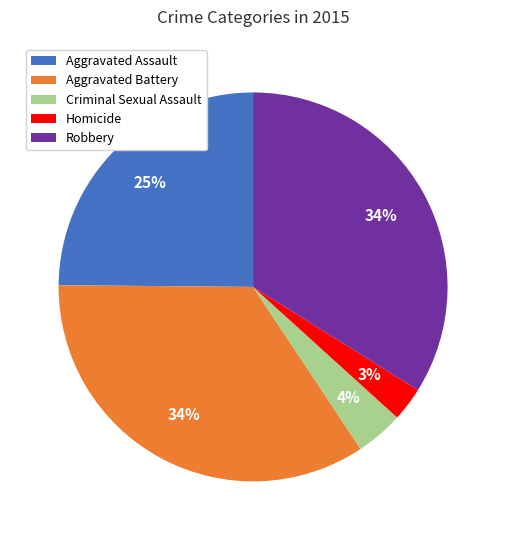

To the nearest percent, what is the average slice percentage?

20%